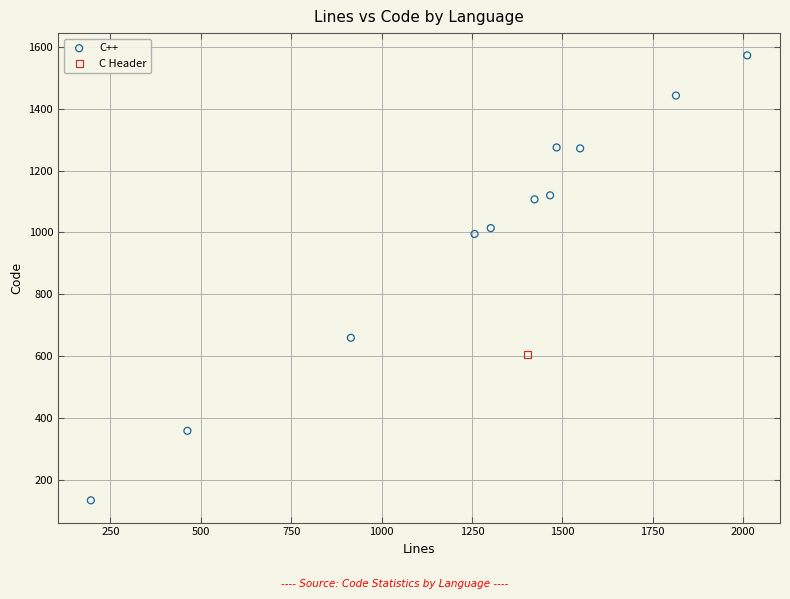

What are all the series names shown in the legend?

C++, C Header